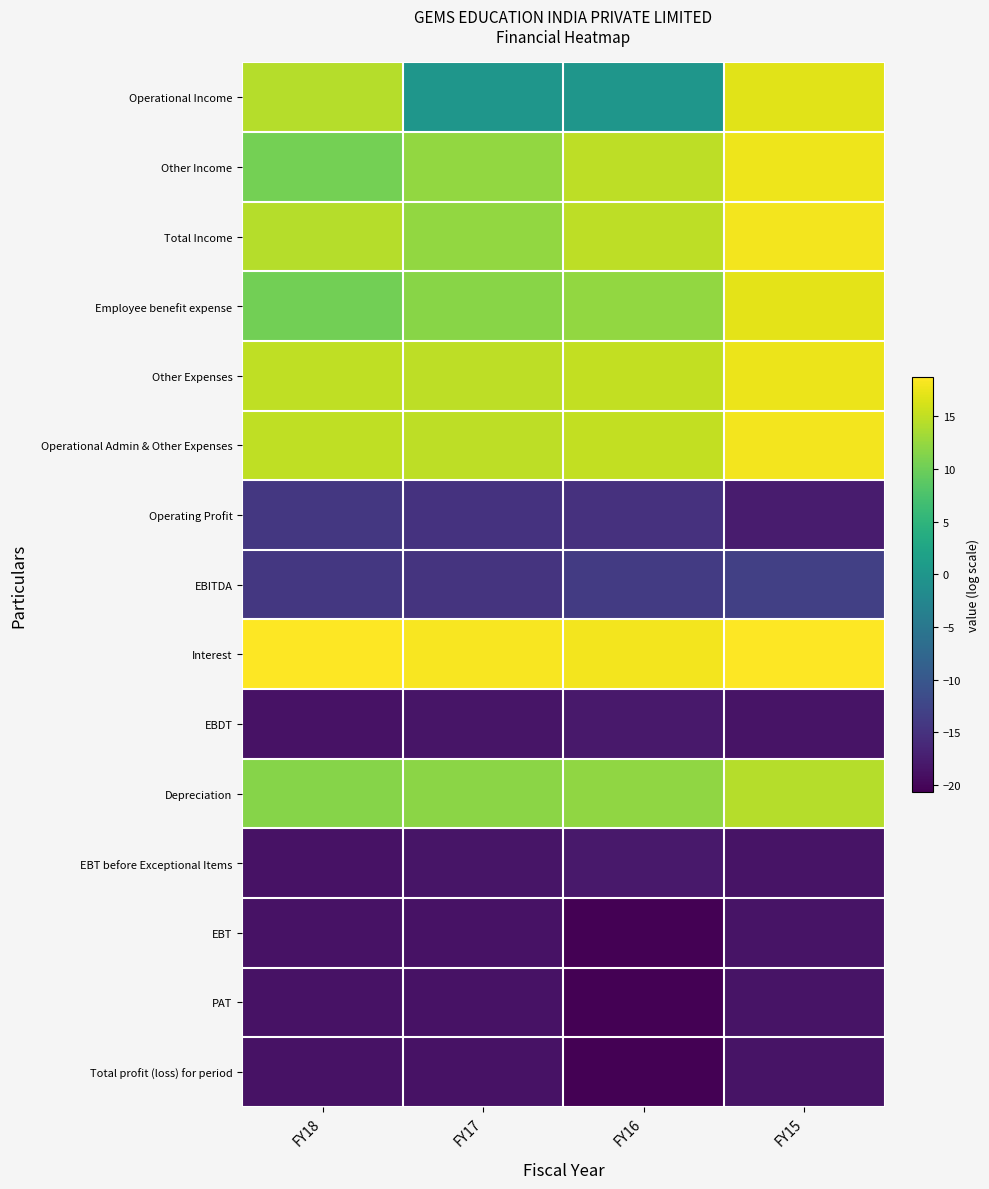

At how many categories does at least one series exceed 2?

4